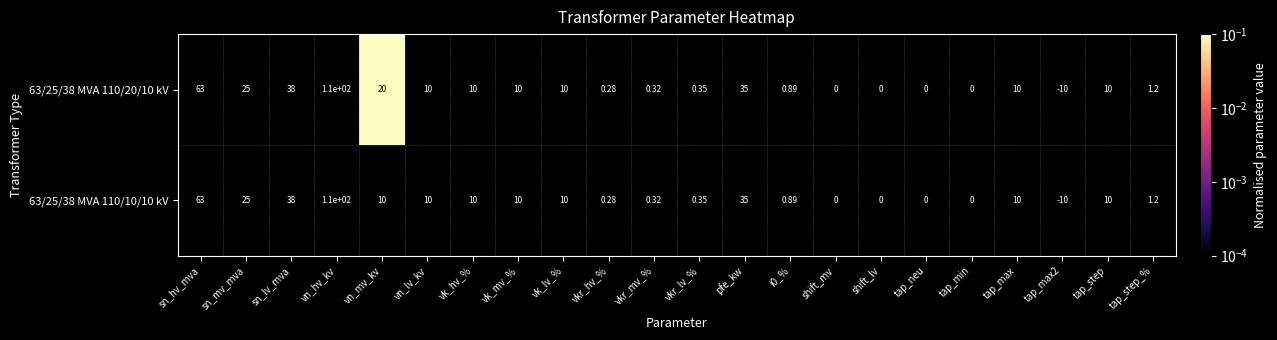

List the series in order of their overall mean, lowest first.

63/25/38 MVA 110/10/10 kV, 63/25/38 MVA 110/20/10 kV